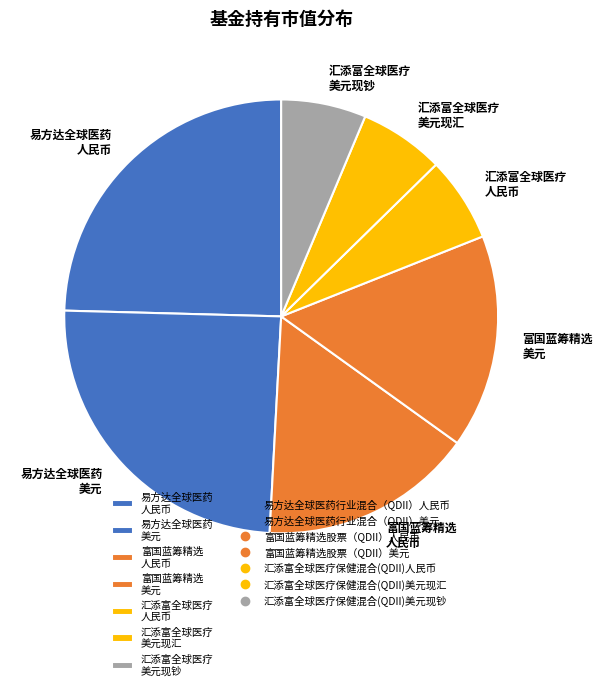

Is there a majority slice in this chart?

No